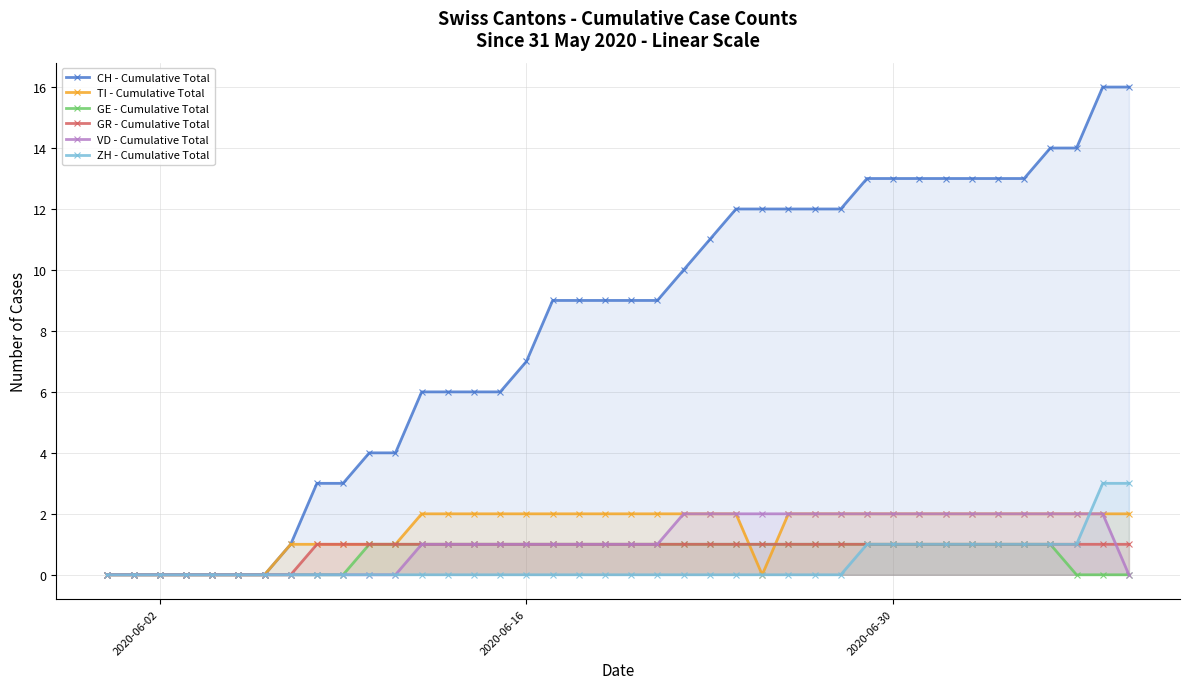

True or false: GE - Cumulative Total and ZH - Cumulative Total cross at least once.

False